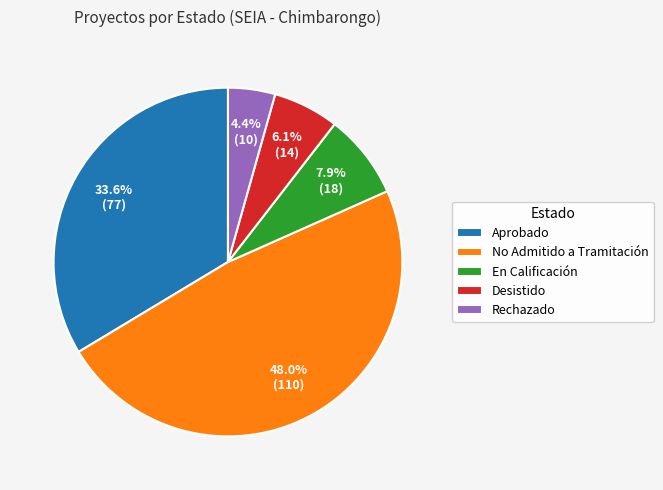

What percentage is the Rechazado slice, to the nearest percent?

4%